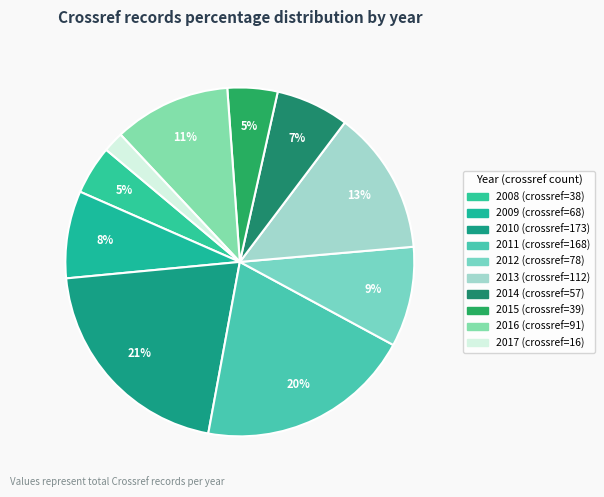

What percentage is NOT represented by 2014?

93.2%